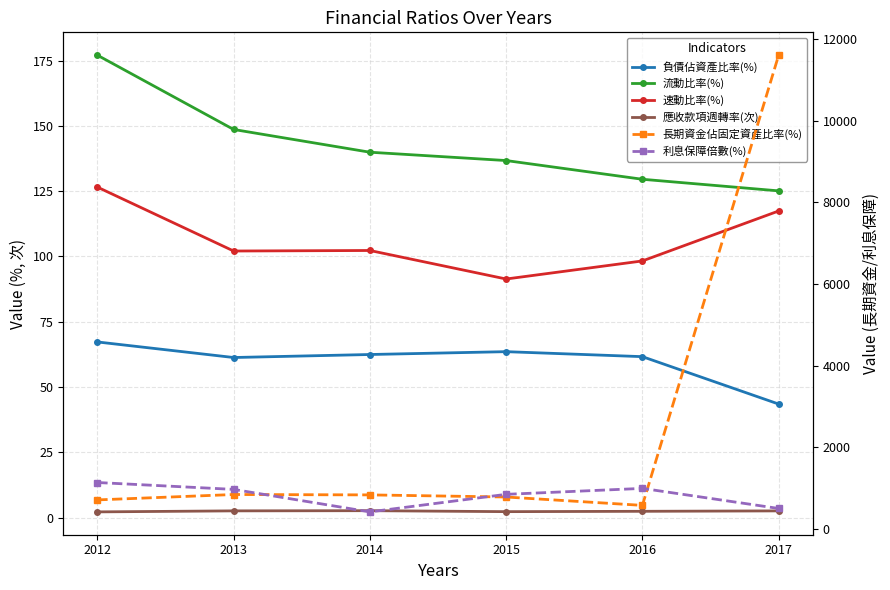

List the series in order of their peak value, highest first.

長期資金佔固定資產比率(%), 利息保障倍數(%), 流動比率(%), 速動比率(%), 負債佔資產比率(%), 應收款項週轉率(次)